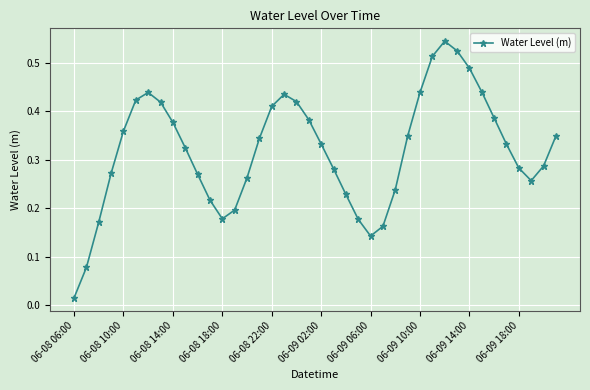

How many interior local valleys (lower than both neighbors) does the data have?

3